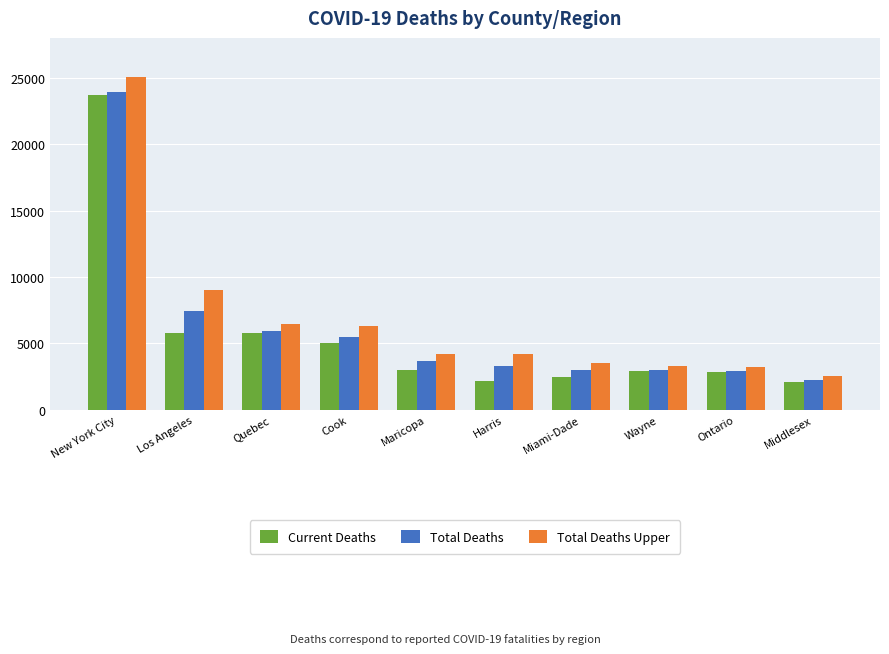

Which series has the largest range (max minus min)?

Total Deaths Upper